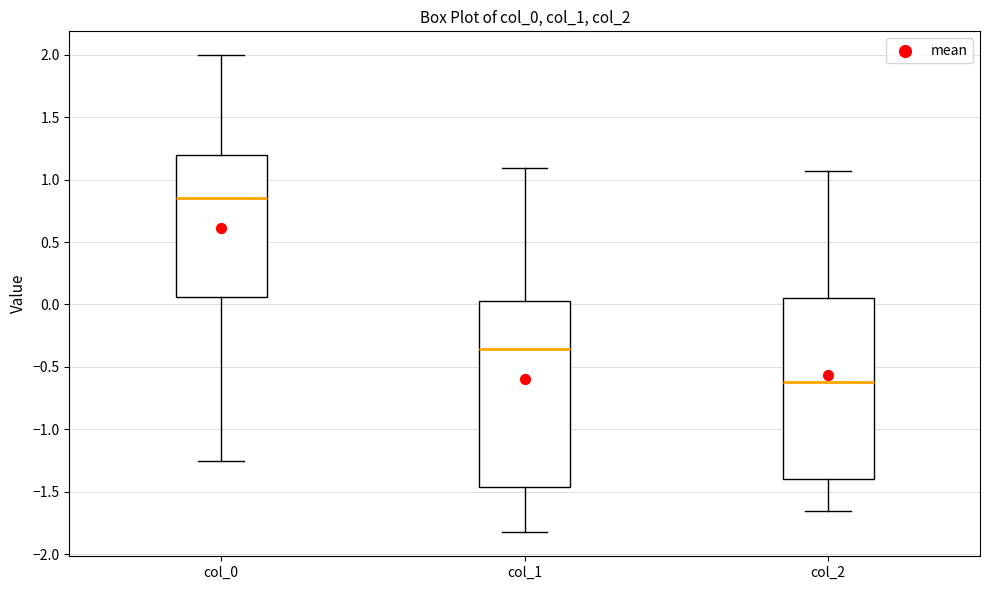

Reading left to right, transcribe this box plot: for each box, give where its median line is, the range the box spans, and where its two whiskers end, as read against the y-axis. The values are not printed on the chart, so give them approximately, as read against the axis.

col_0: median 0.85, box 0.05 to 1.20, whiskers -1.25 to 2.00
col_1: median -0.35, box -1.45 to 0.05, whiskers -1.85 to 1.10
col_2: median -0.60, box -1.40 to 0.05, whiskers -1.65 to 1.05